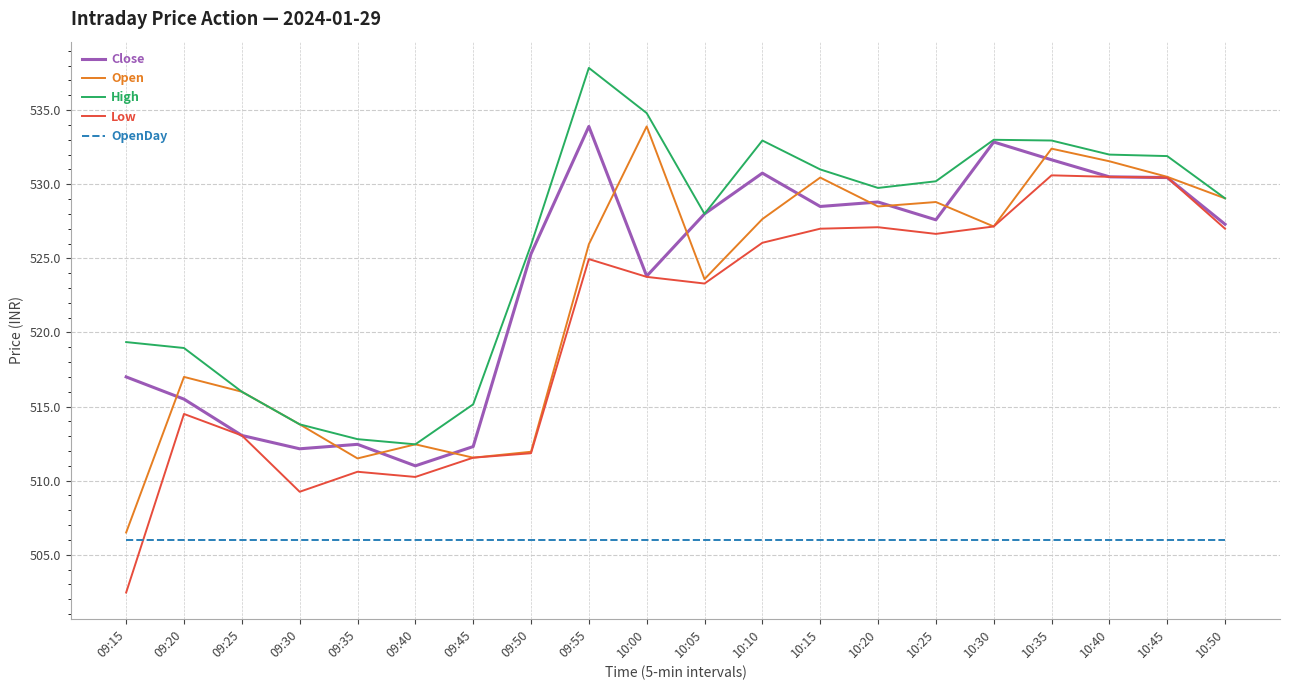

At which category is the sum across all series the highest?

10:35